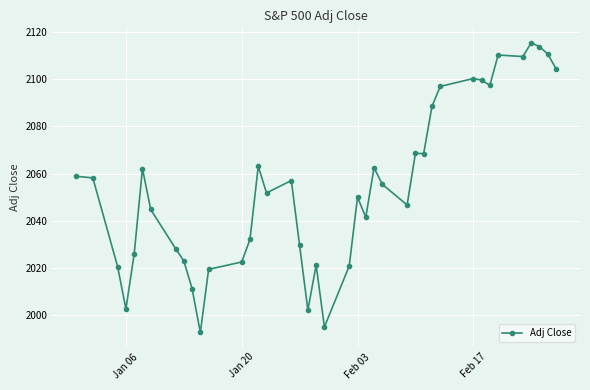

True or false: the data has more than 2 interior local peaks.

True